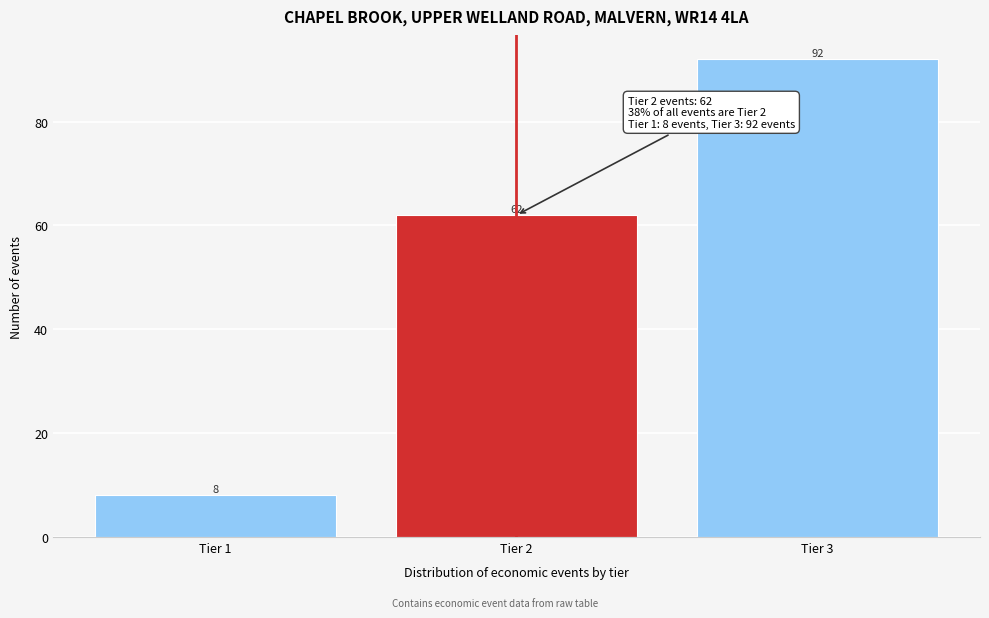

Reading left to right, transcribe all the data shown in this chart.

8	62	92